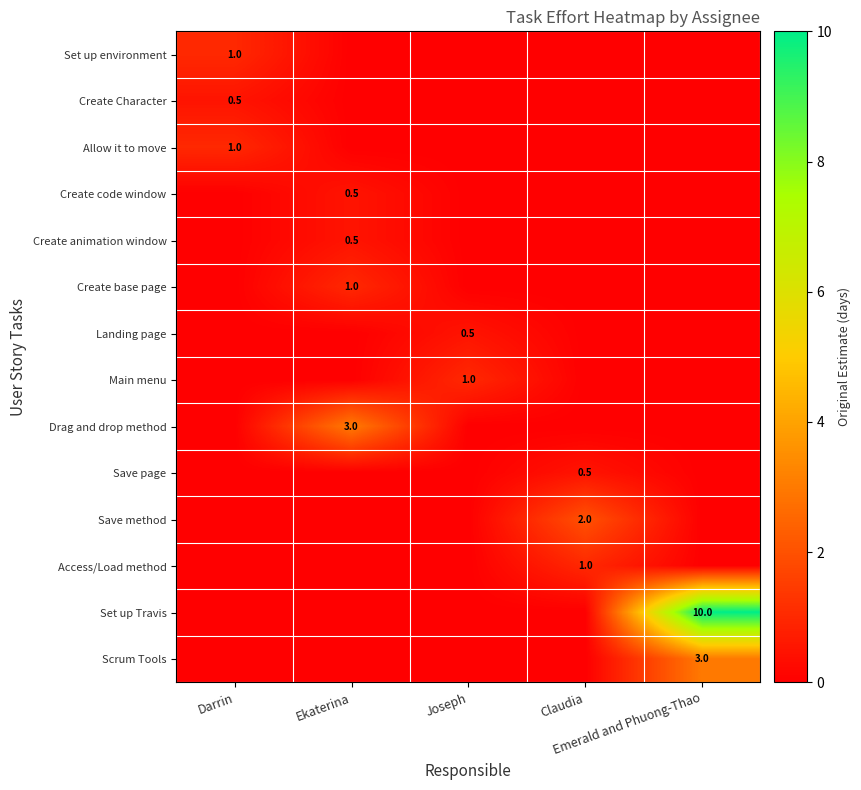

True or false: Access/Load method has a value of 0.0 at Emerald and Phuong-Thao.

True